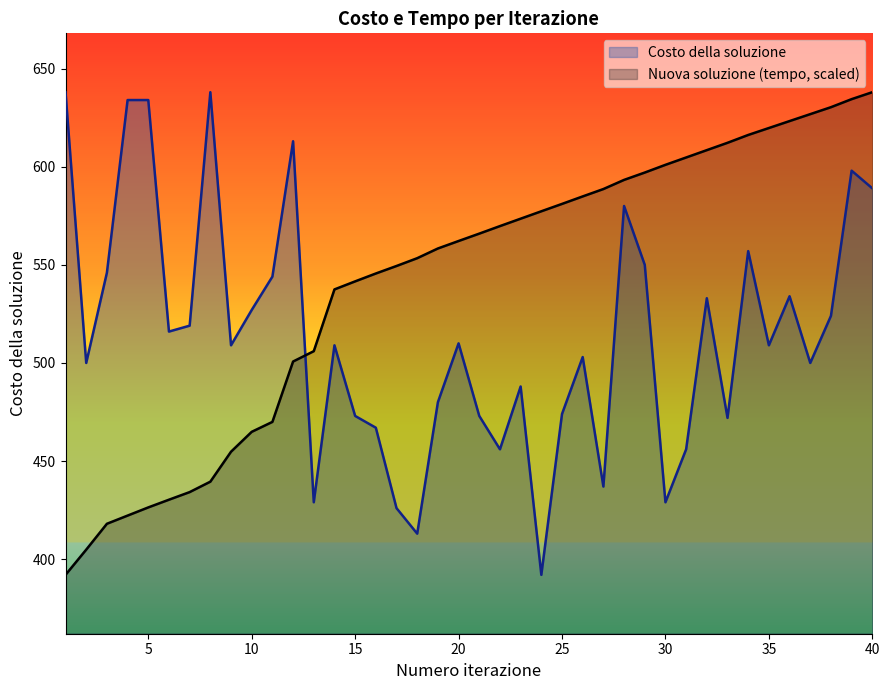

What is the difference between the second highest and minimum values in the Costo della soluzione series?

246.0